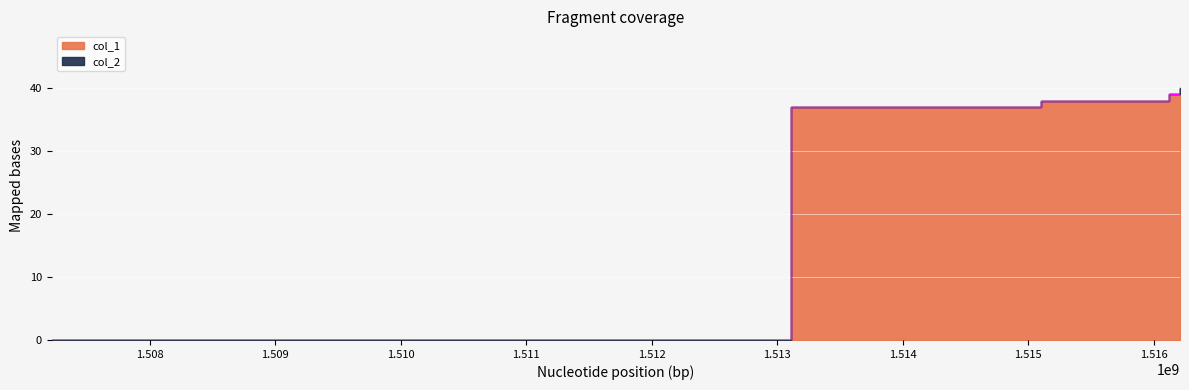

The value at 1513105888 is 37. True or false?

True